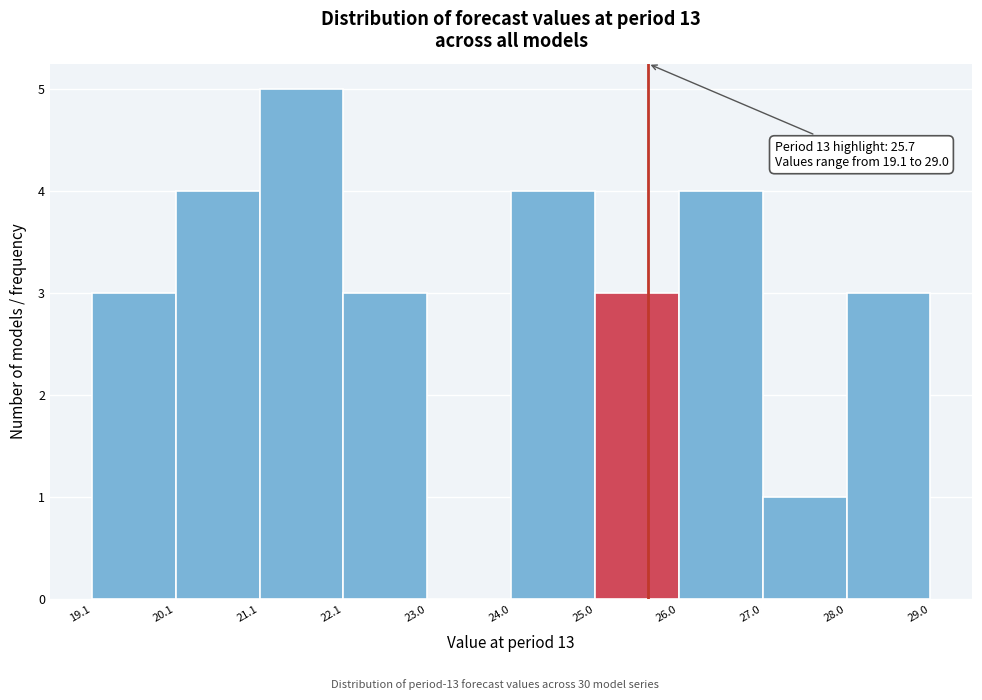

Which range on the x-axis has the tallest bar?

21.1 to 22.1